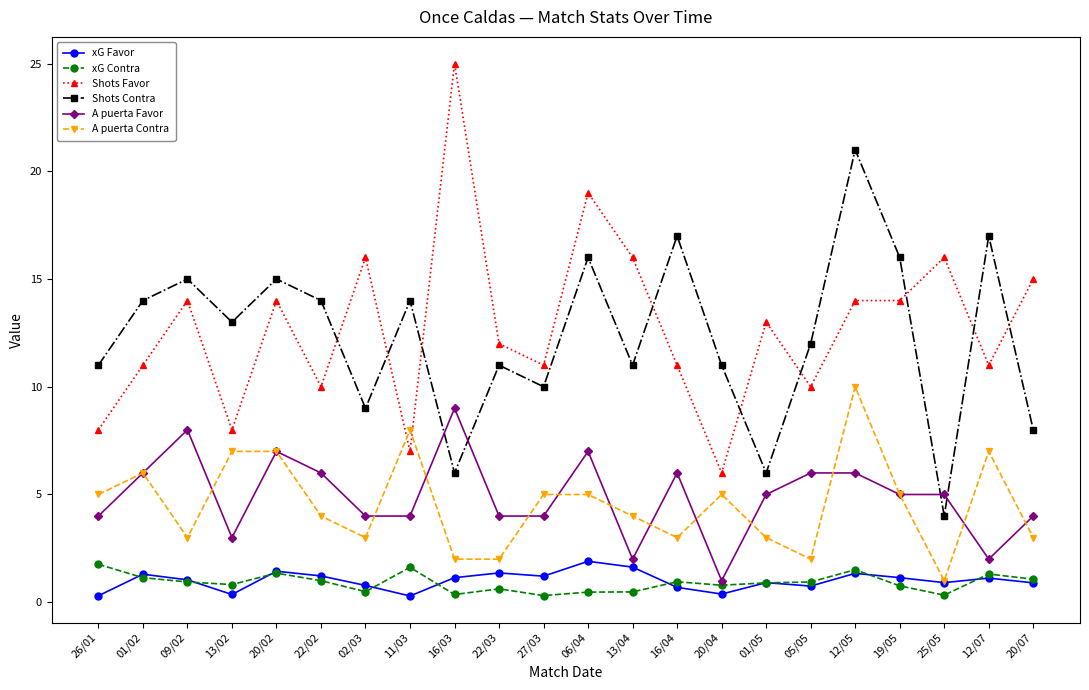

True or false: A puerta Contra has a value of 4.0 at 22/02.

True